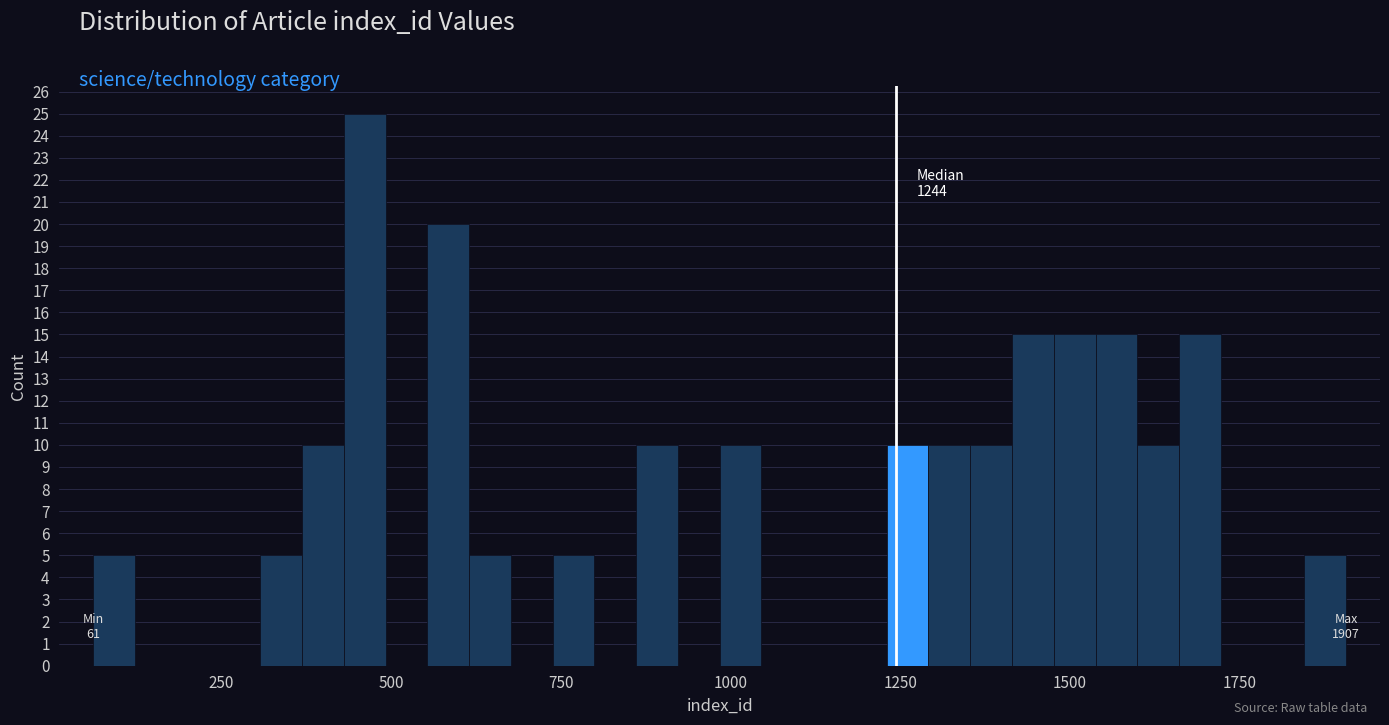

Around what value on the x-axis is the tallest bar? Give the approximate position of its centre, as read against the axis.

450